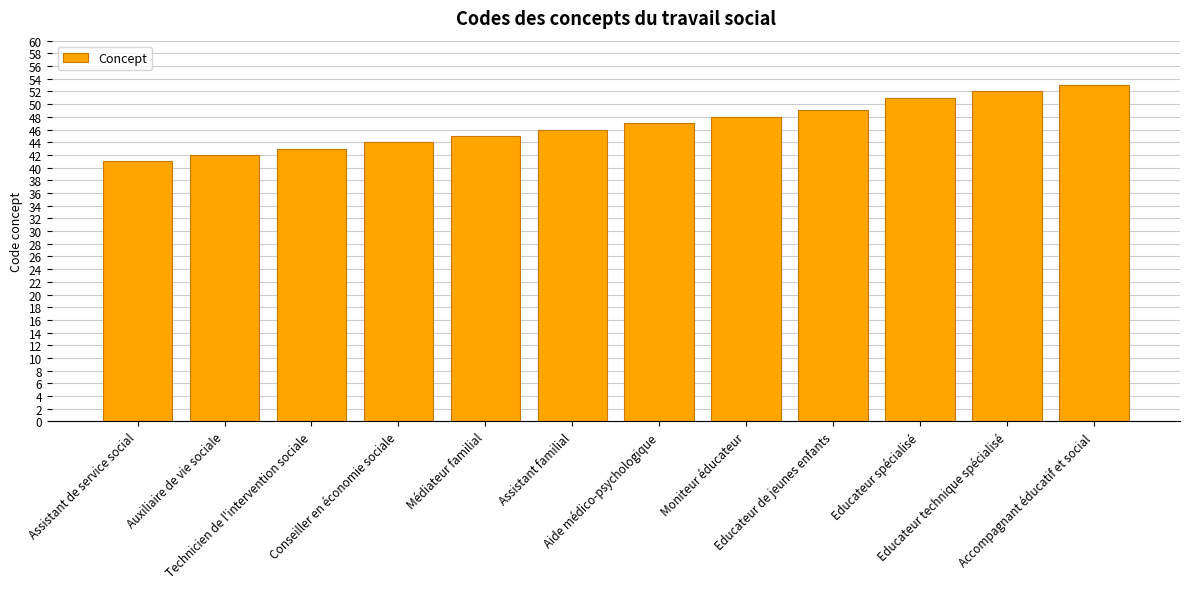

What value does the data have at Accompagnant éducatif et social, to the nearest 10?

50